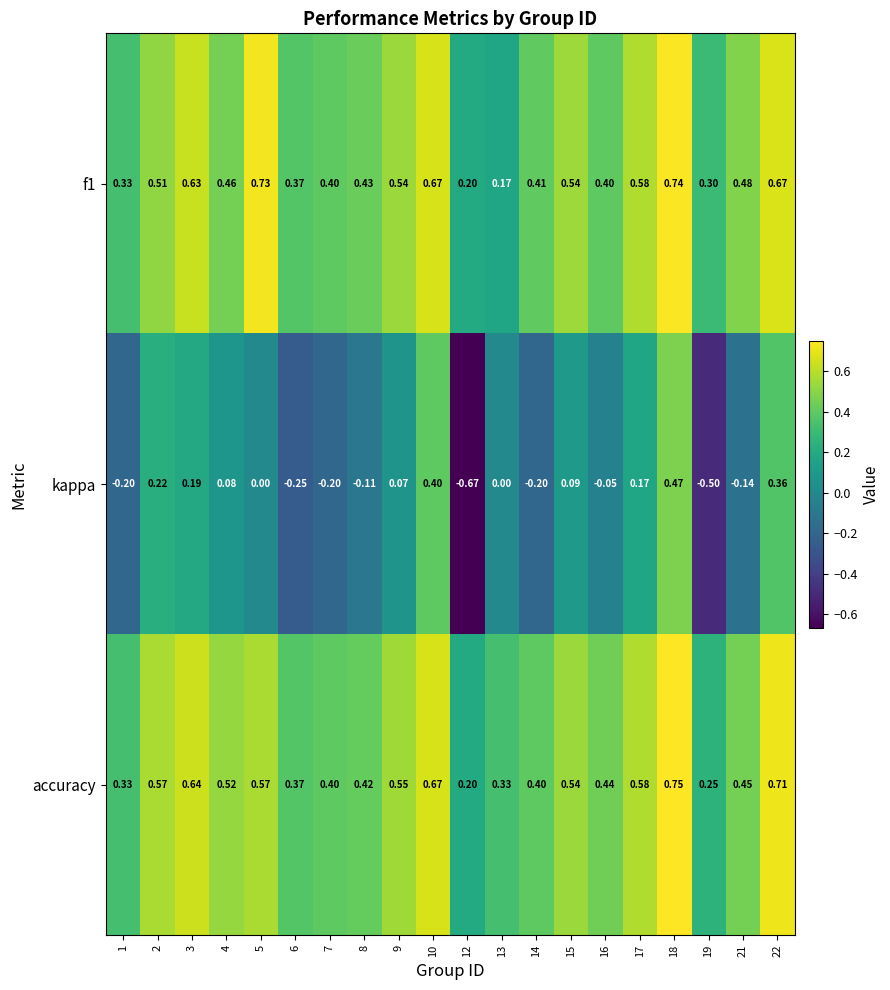

How many categories are shown in the chart?

20